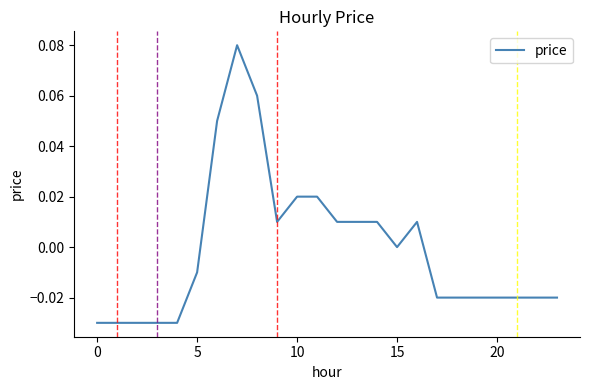

At which category does the data reach its first local valley?

9